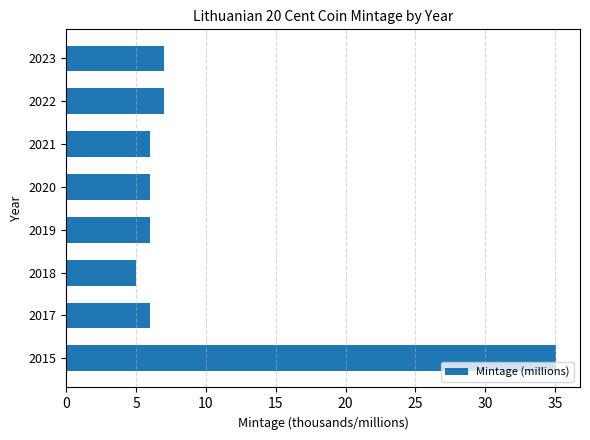

What is the minimum value shown in the chart?

5.0